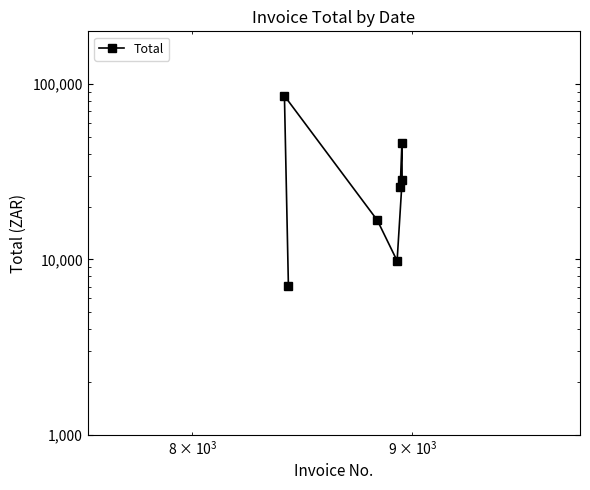

Reading left to right, extract all data points from this chart.

7012.6	85755.4	16721.5	9821.3	28275.7	46092.9	25805.6